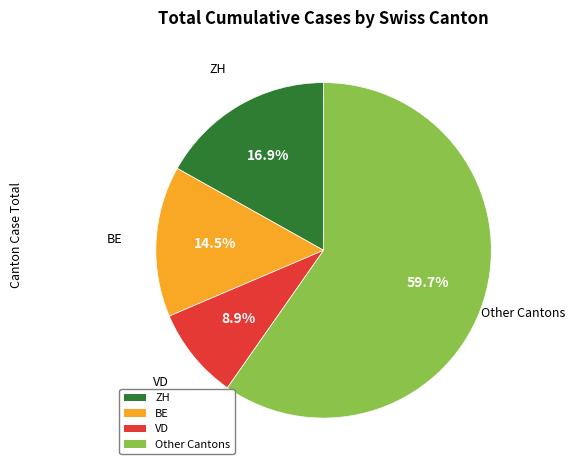

Rank the categories by value from highest to lowest.

Other Cantons, ZH, BE, VD